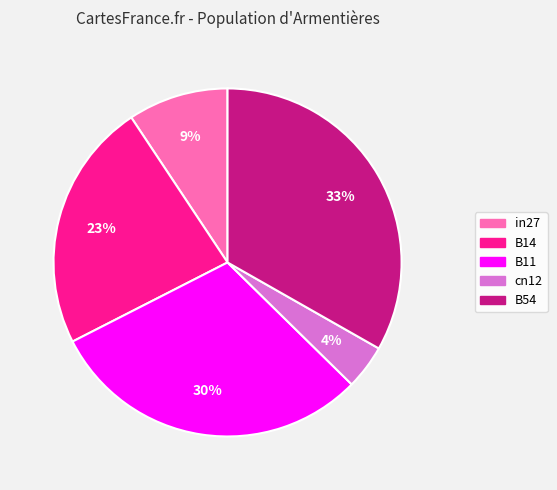

How many slices are in this pie chart?

5